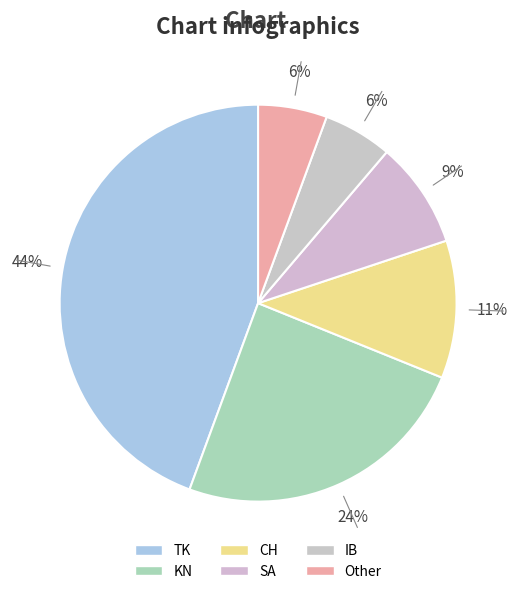

What portion of the pie excludes Other?

94.4%